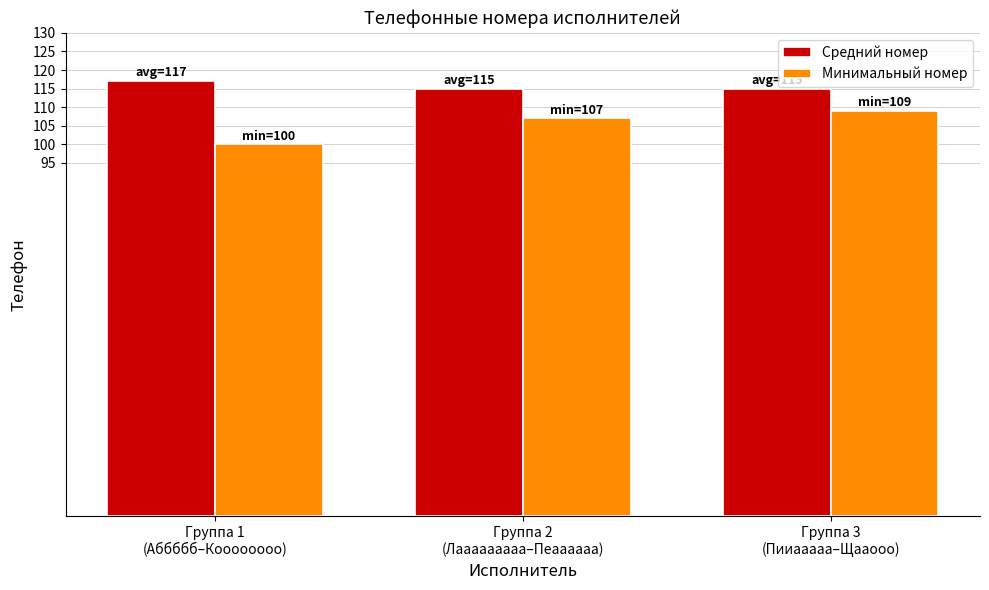

Rank the series by their average value, from highest to lowest.

Средний номер, Минимальный номер